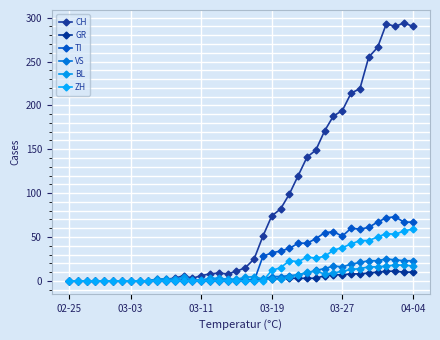

How many distinct data groups are displayed?

6